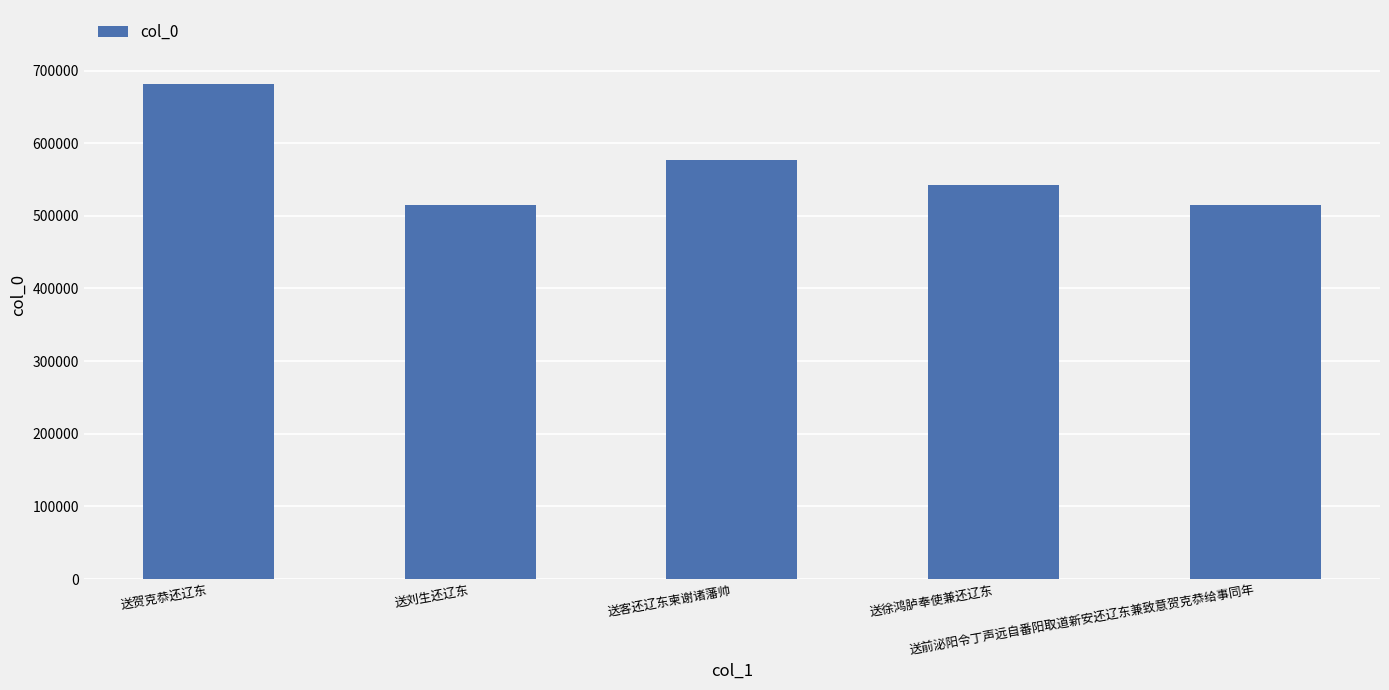

Does the chart contain stacked bars?

No